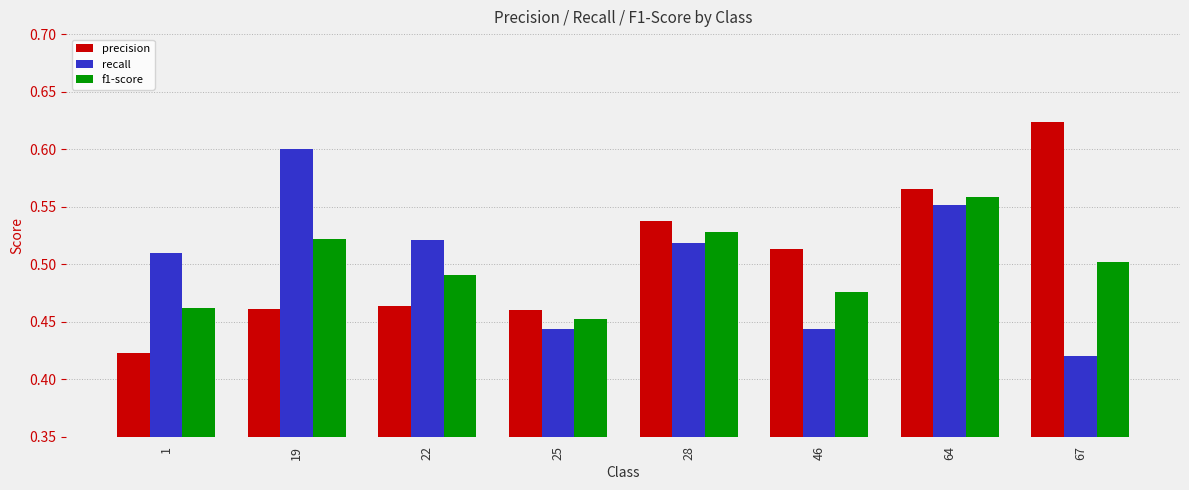

List the series in order of their peak value, lowest first.

f1-score, recall, precision